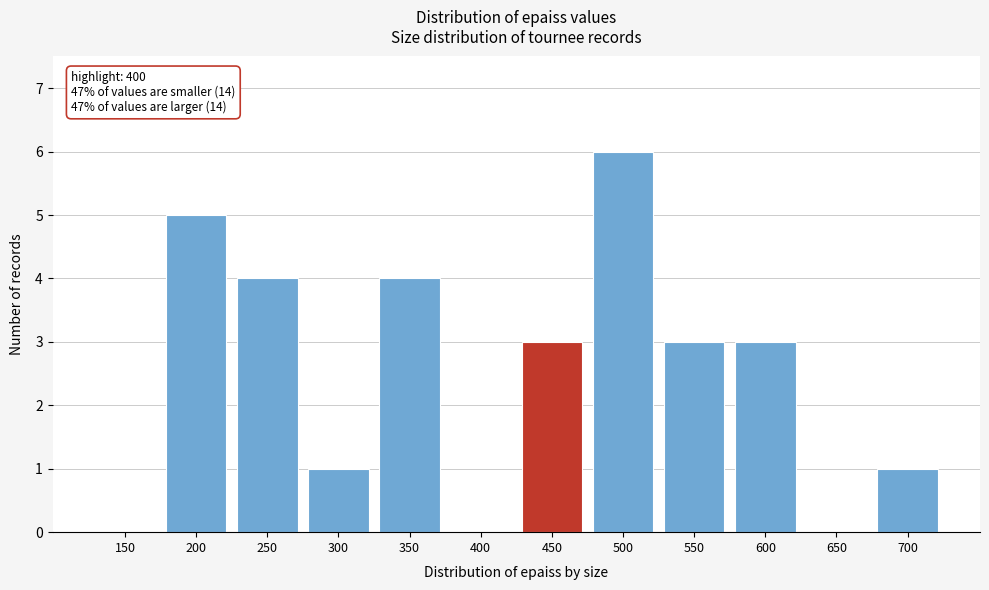

Reading left to right, extract all data points from this chart.

150=0	200=5	250=4	300=1	350=4	400=0	450=3	500=6	550=3	600=3	650=0	700=1